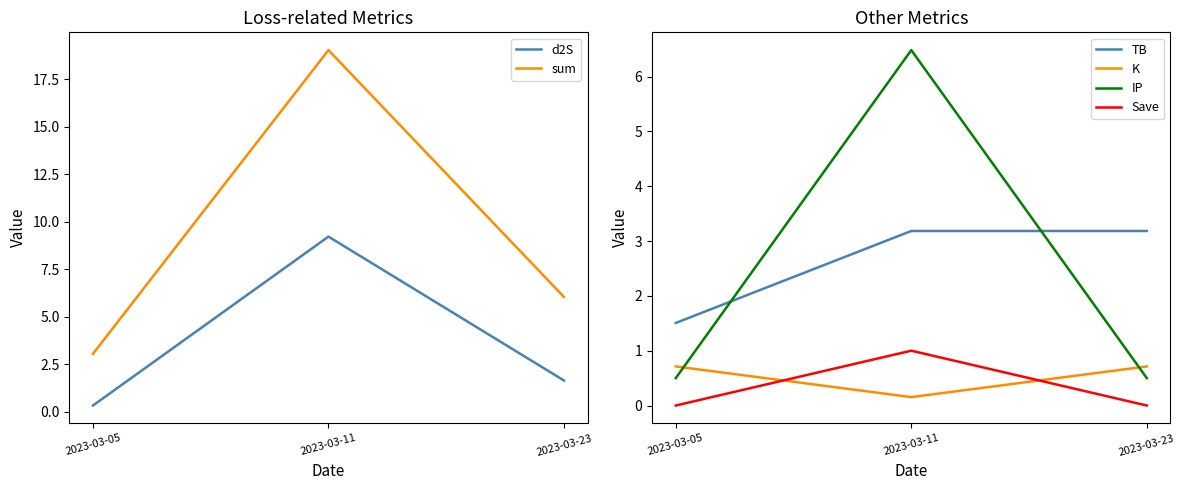

The value of sum at 2023-03-05 is 5.4. True or false?

False